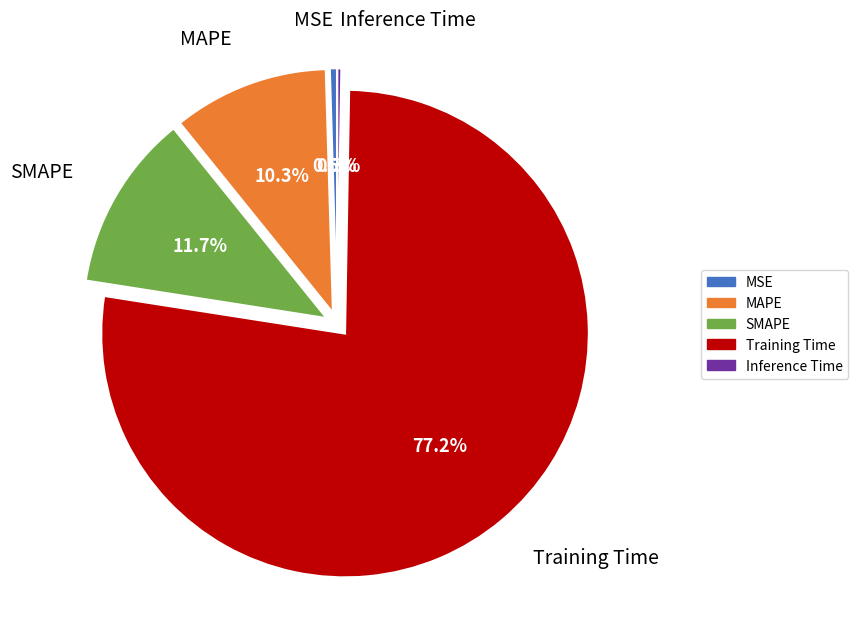

True or false: MAPE accounts for 4% of the total.

False